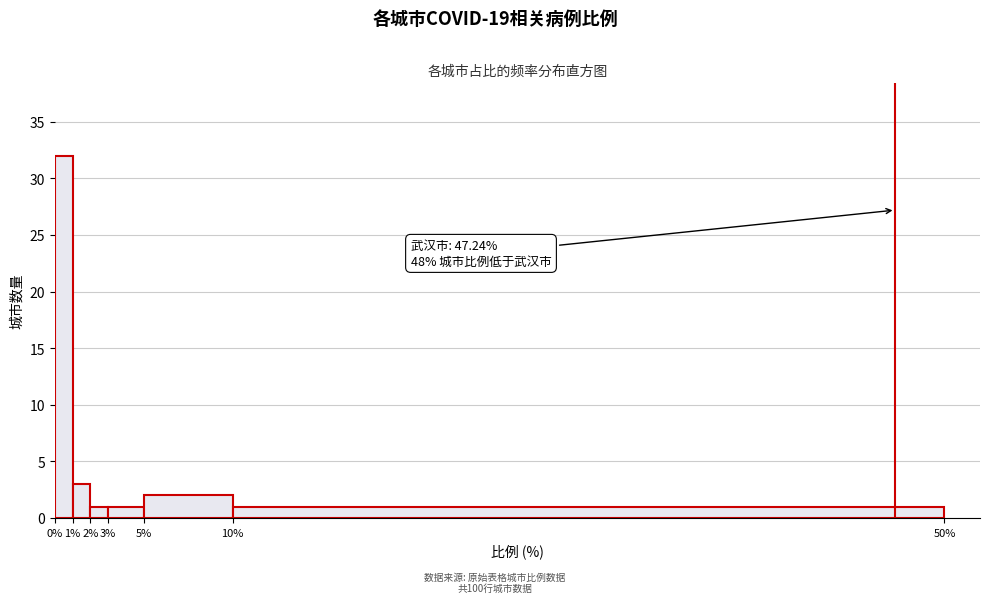

Over which range of the x-axis is the bar tallest?

0% to 1%